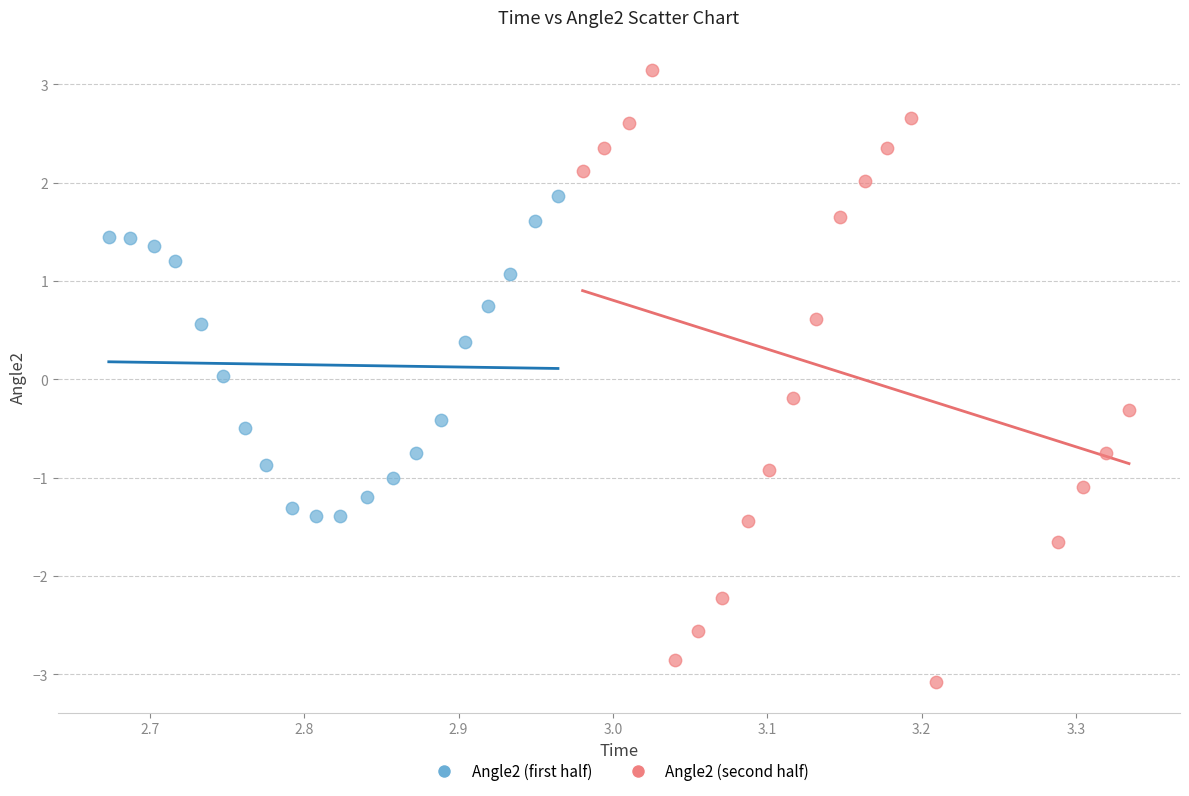

Which series has the widest spread of Y values?

Angle2 (second half)